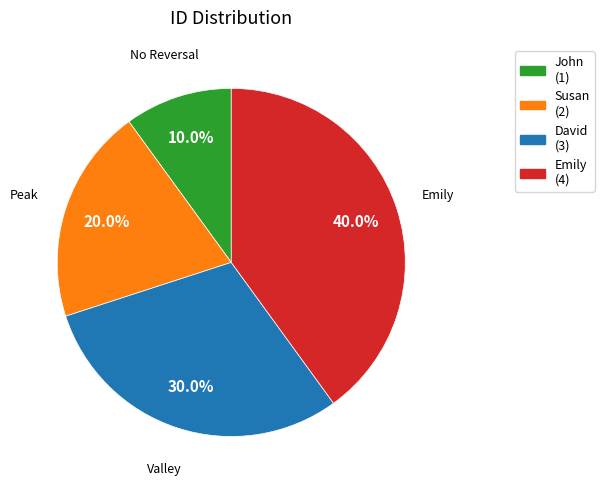

Is there a majority slice in this chart?

No